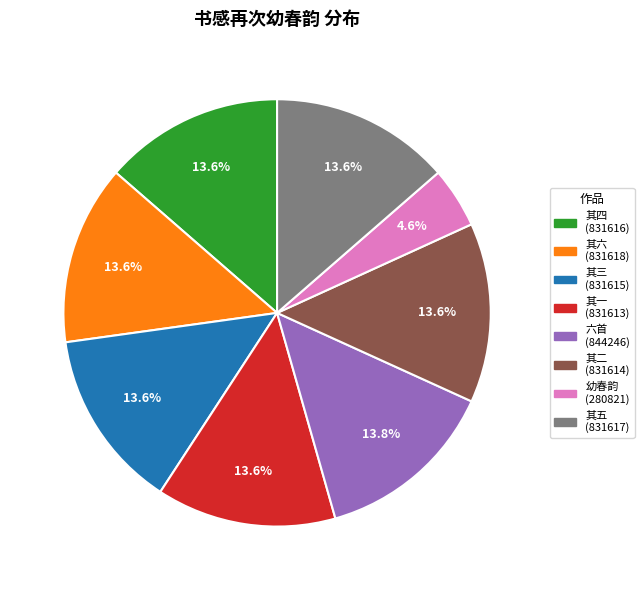

Is there any slice that represents more than half of the pie?

No